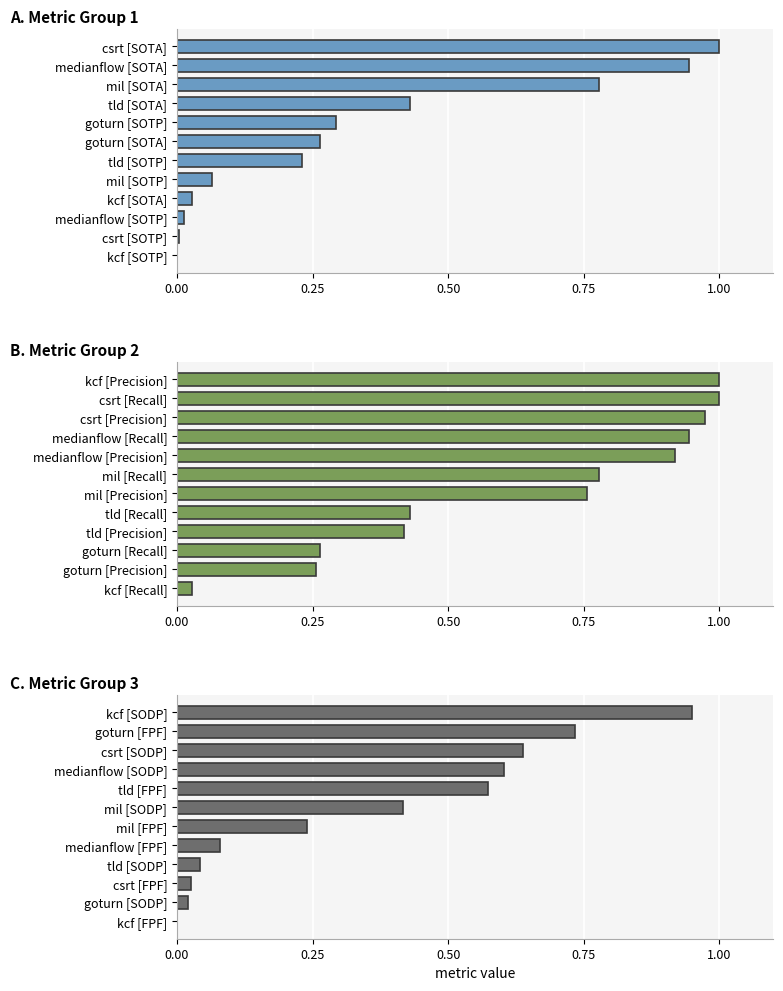

The value of Recall / Precision at tld [Recall] is 0.1. True or false?

False